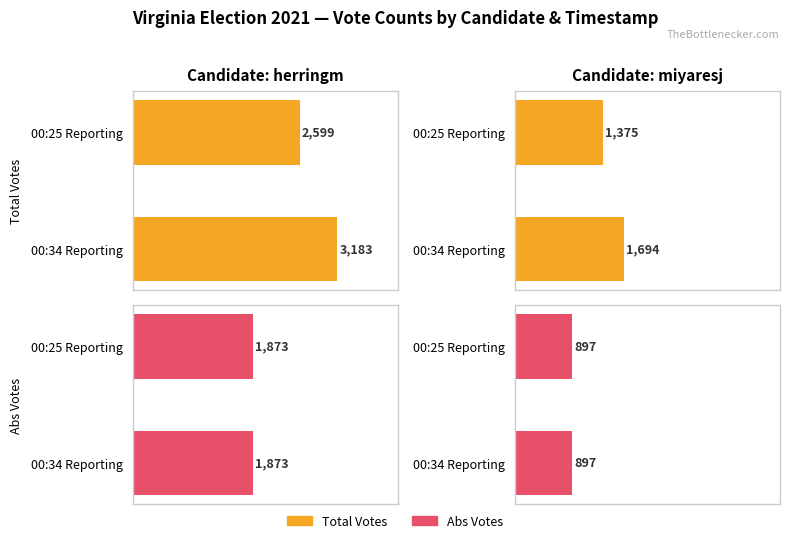

Is the value of miyaresj at 00:25 Reporting greater than the value of herringm at 00:25 Reporting?

No